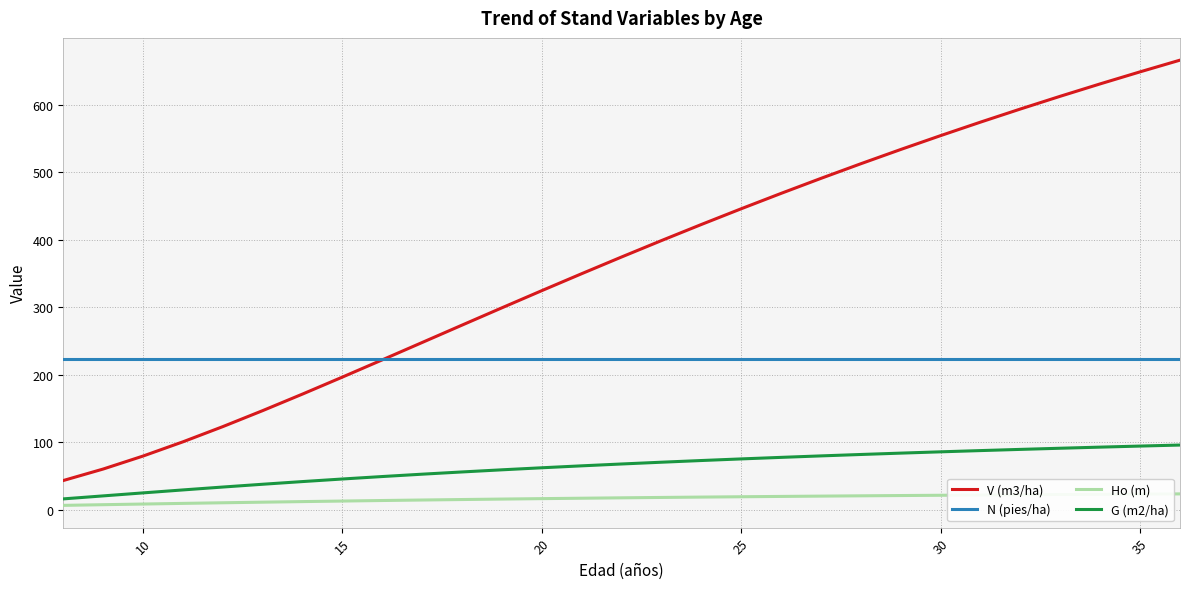

How many lines are shown in the chart?

4